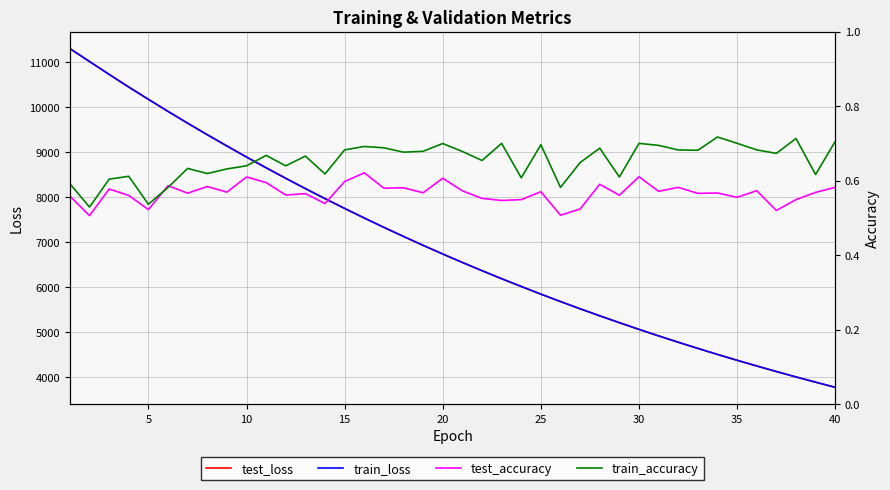

What is the minimum value for train_loss?

3781.1